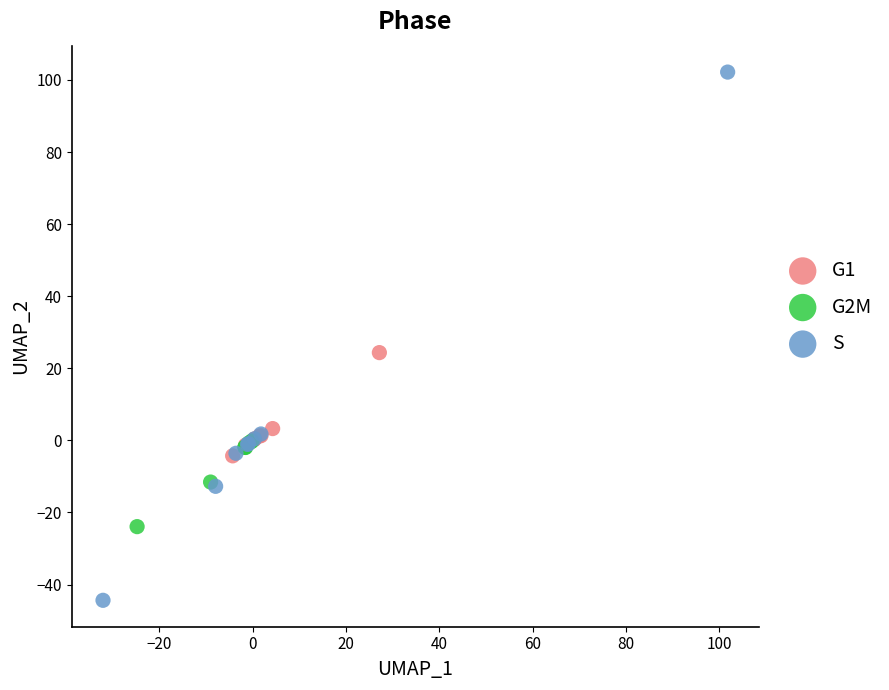

Which series contains the highest Y value?

S